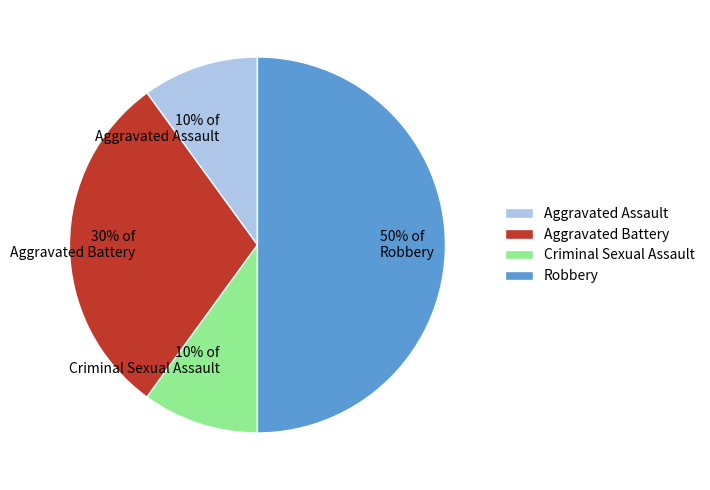

To the nearest percent, what is the combined percentage of Aggravated Assault and Robbery?

60%